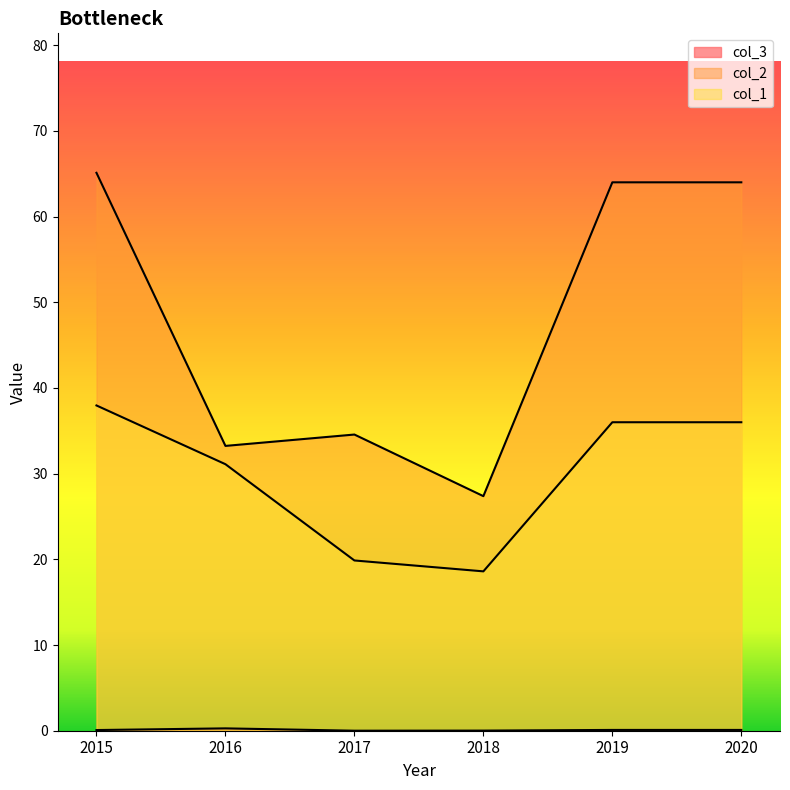

Rank the categories by col_2 value from lowest to highest.

2018, 2016, 2017, 2019, 2020, 2015